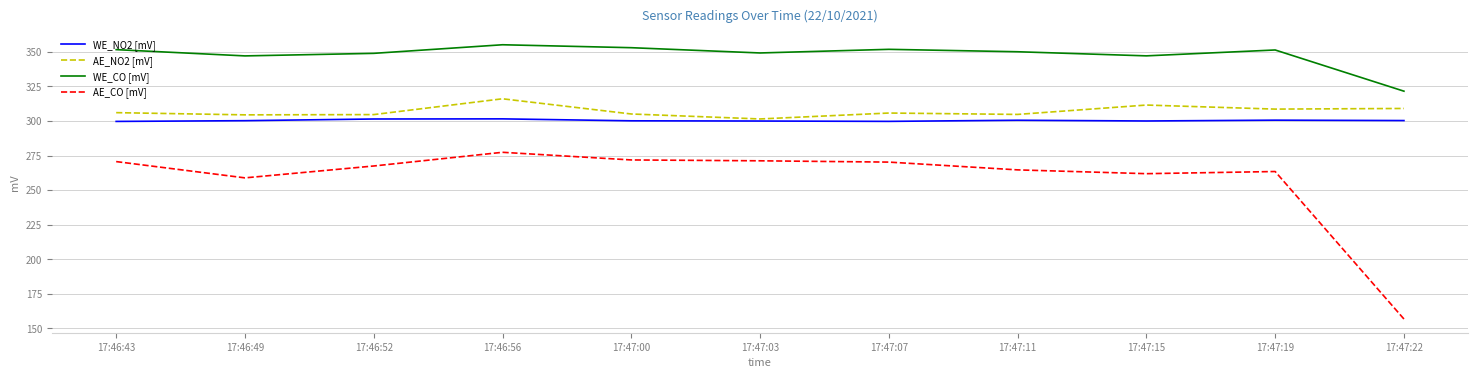

True or false: AE_CO [mV] and AE_NO2 [mV] intersect in this chart.

False